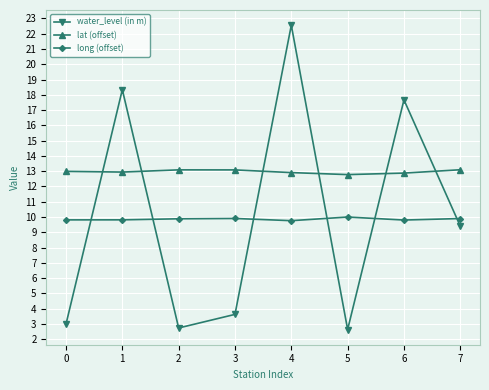

What are all the series names shown in the legend?

water_level (in m), lat (offset), long (offset)